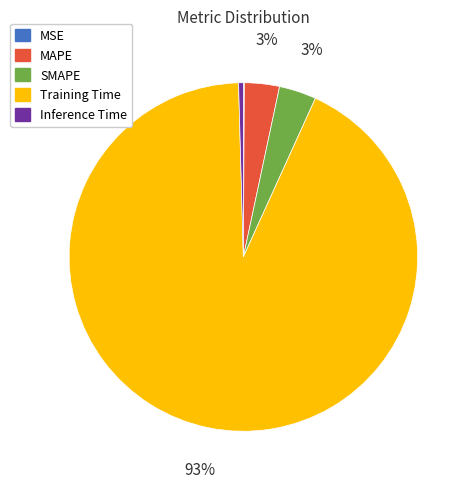

The MAPE slice represents 3% of the pie. True or false?

True